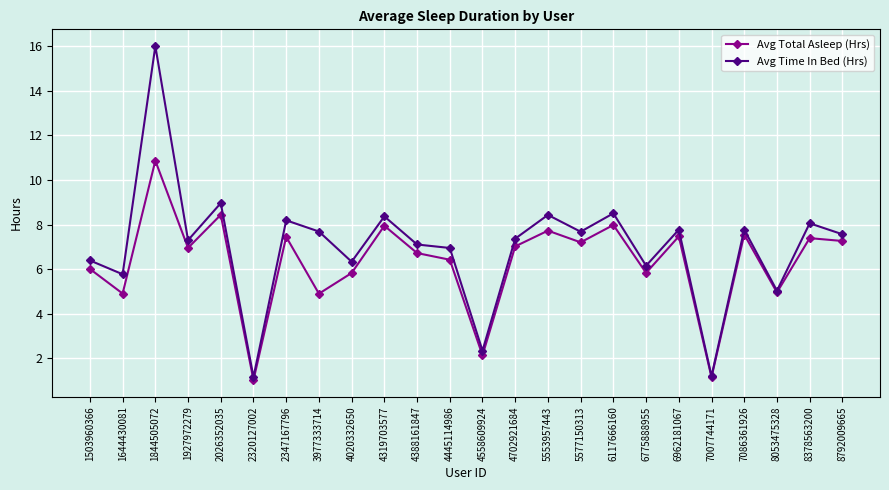

What is the sum of the Avg Total Asleep (Hrs) values at 7086361926 and 8378563200?

14.9